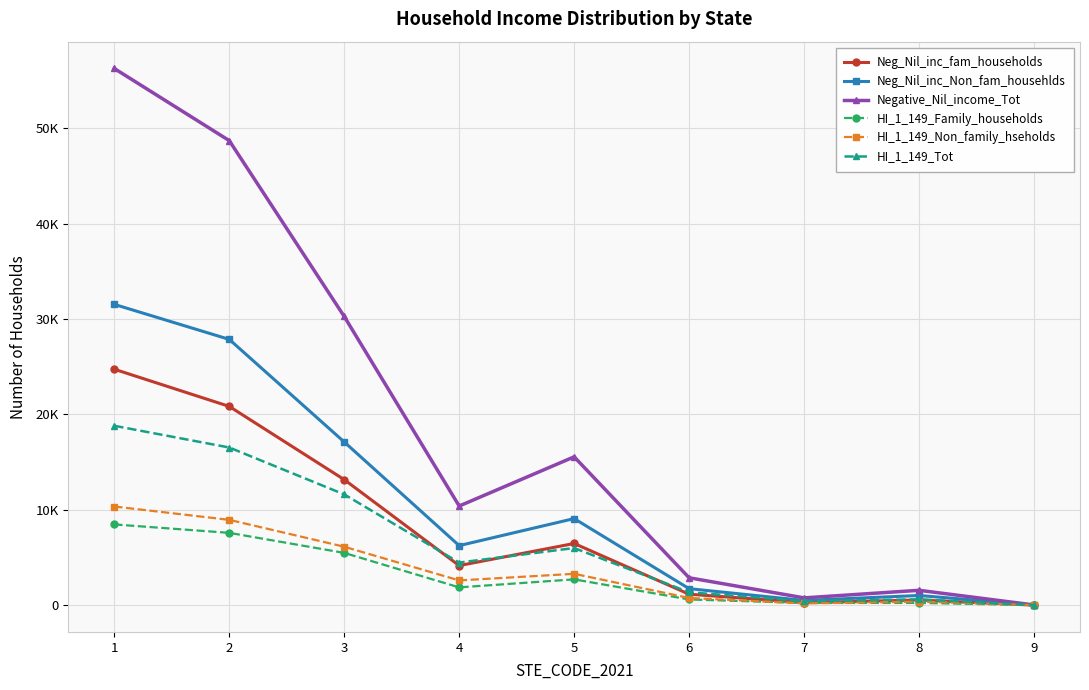

What are all the series names shown in the legend?

Neg_Nil_inc_fam_households, Neg_Nil_inc_Non_fam_househlds, Negative_Nil_income_Tot, HI_1_149_Family_households, HI_1_149_Non_family_hseholds, HI_1_149_Tot